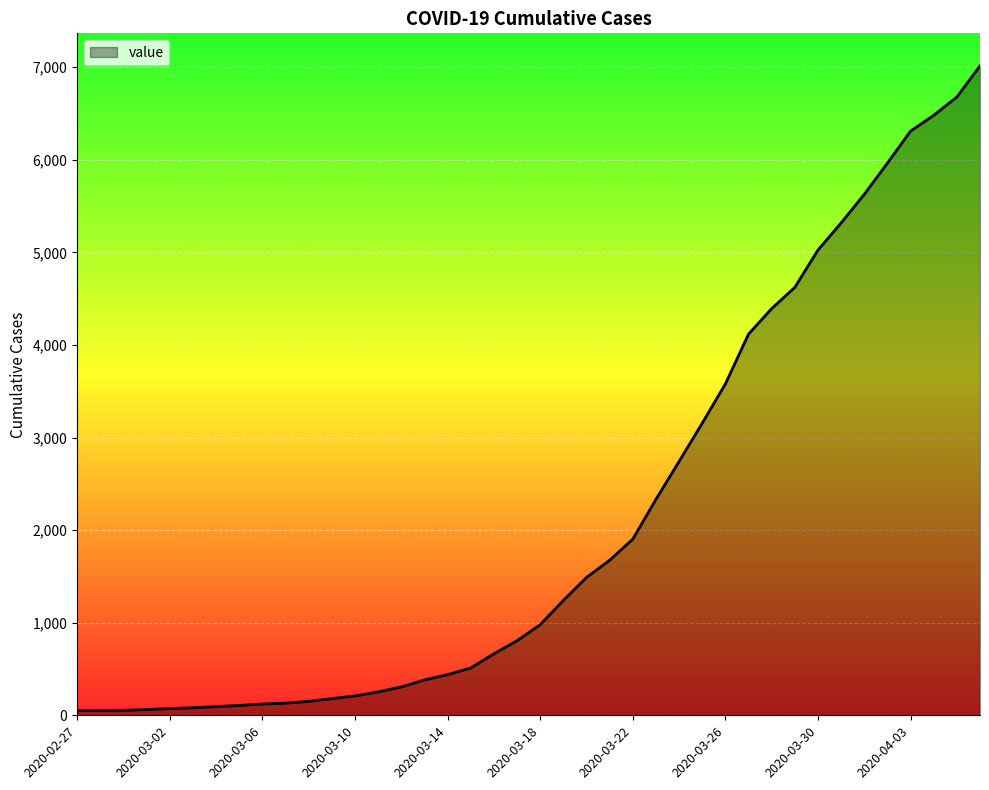

What is the sum of all values?

85350